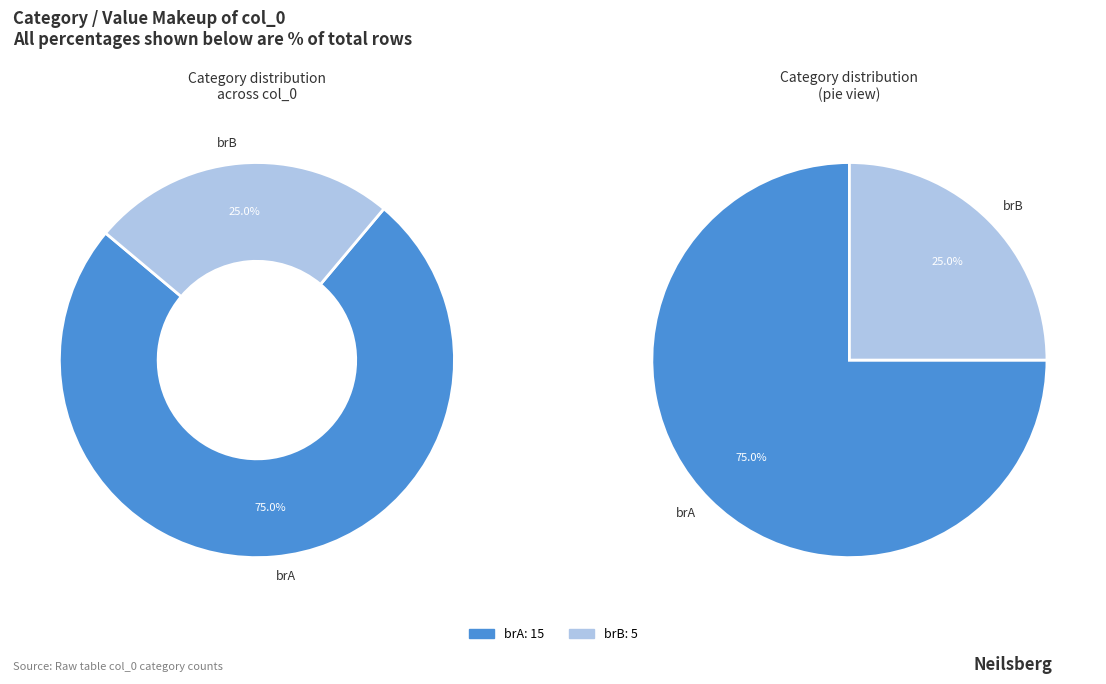

Which slice is the largest?

brA